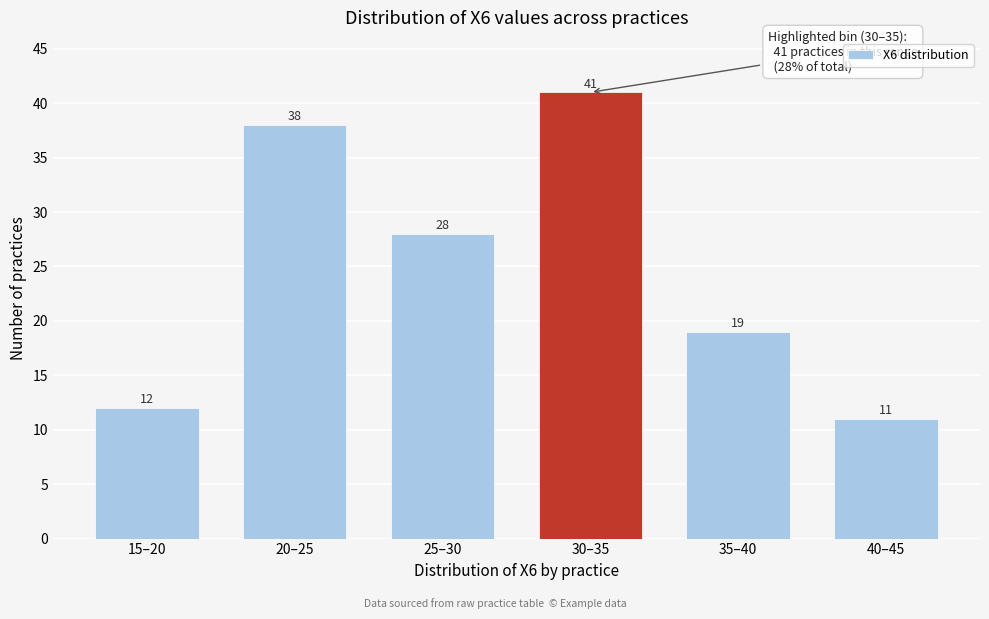

Reading left to right, extract all data points from this chart.

15–20=12	20–25=38	25–30=28	30–35=41	35–40=19	40–45=11